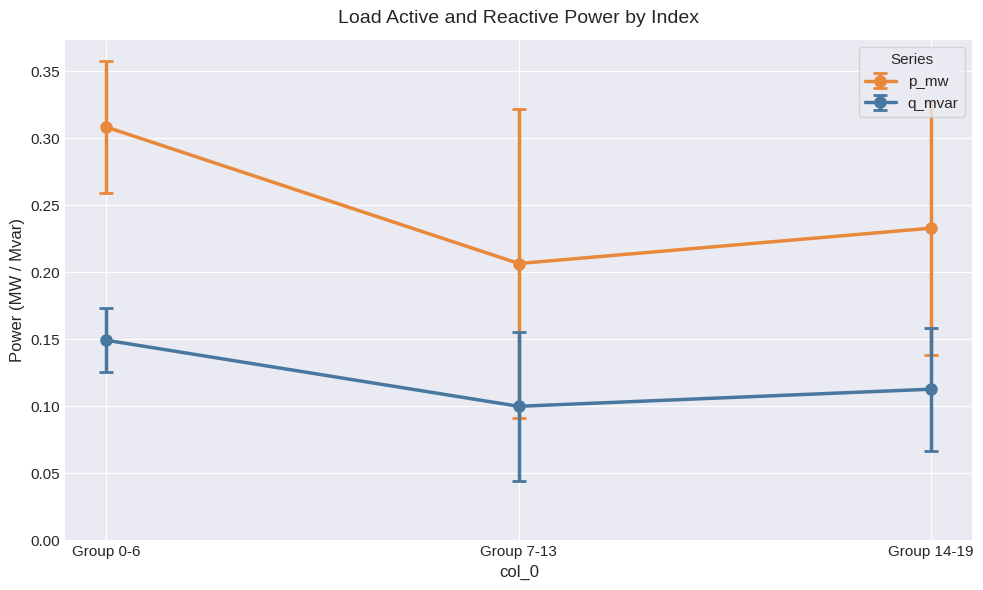

Rank the series at Group 14-19 from highest to lowest value.

p_mw, q_mvar